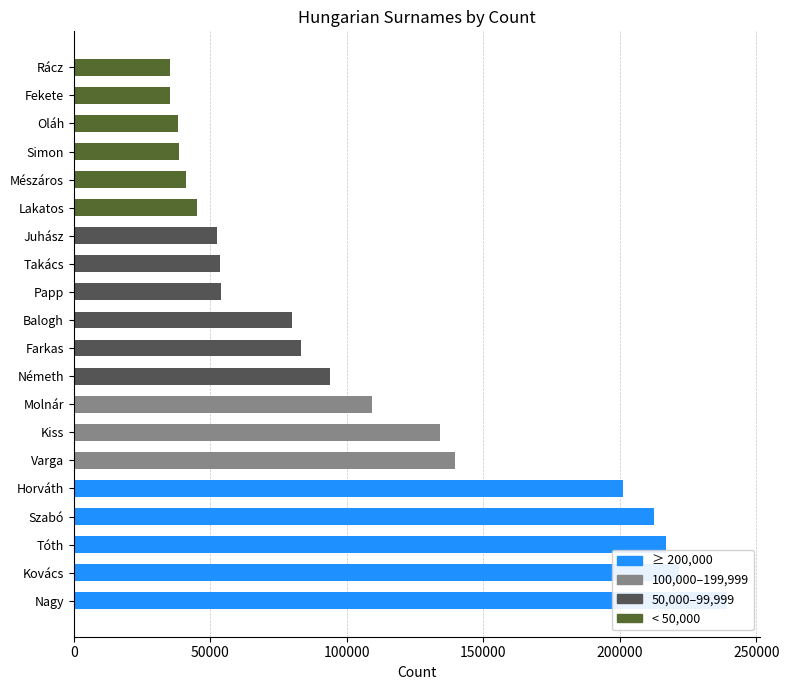

The value at Molnár is 59189. True or false?

False